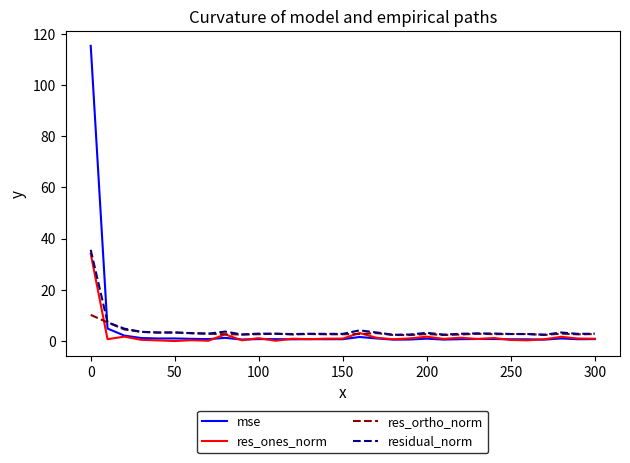

What is the difference between the second highest and minimum values in the res_ones_norm series?

3.1